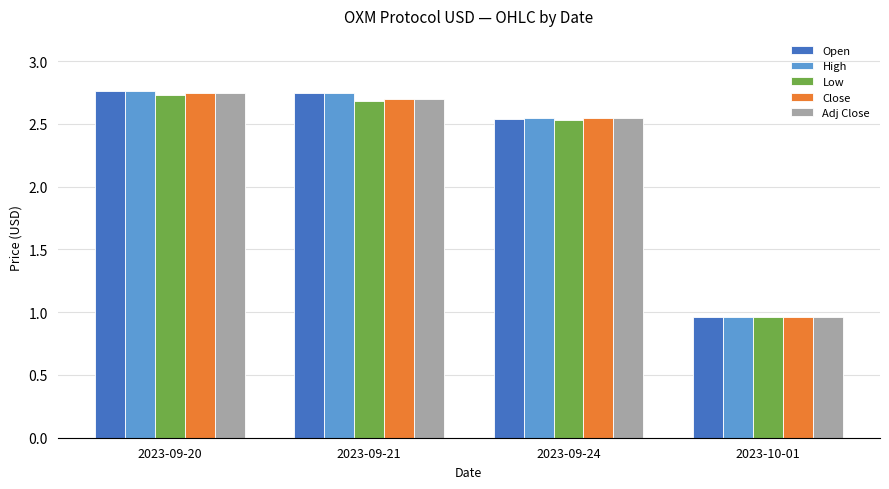

Is the value of Open at 2023-09-24 greater than the value of Low at 2023-09-21?

No